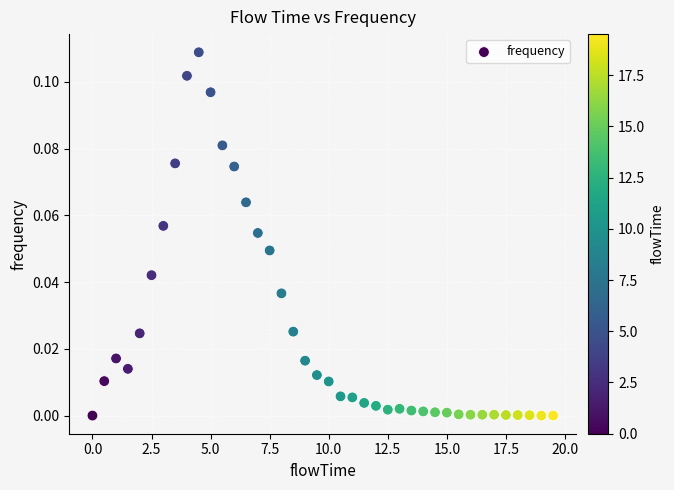

What is the range of X values (max minus min)?

19.5